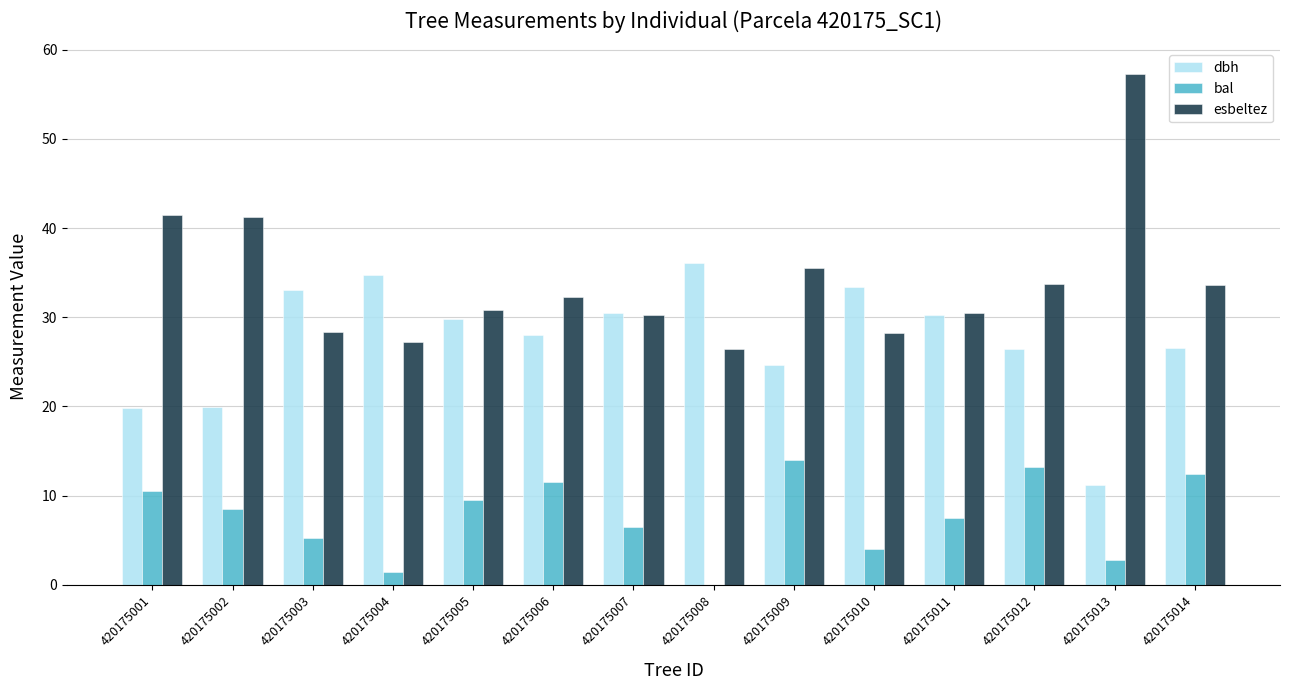

At which label does dbh reach its peak?

420175008